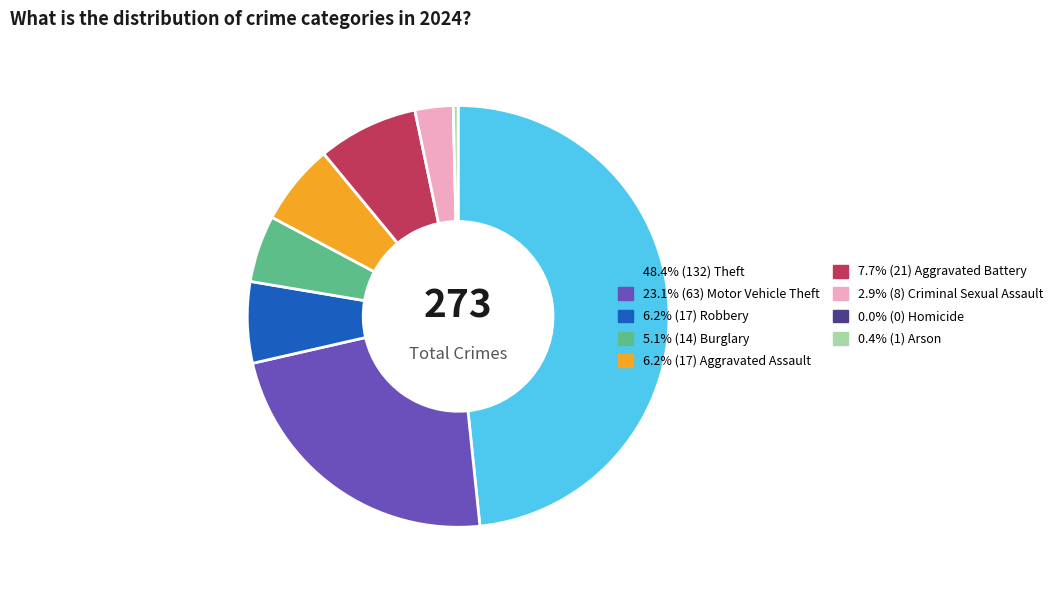

Does any single category account for the majority?

No